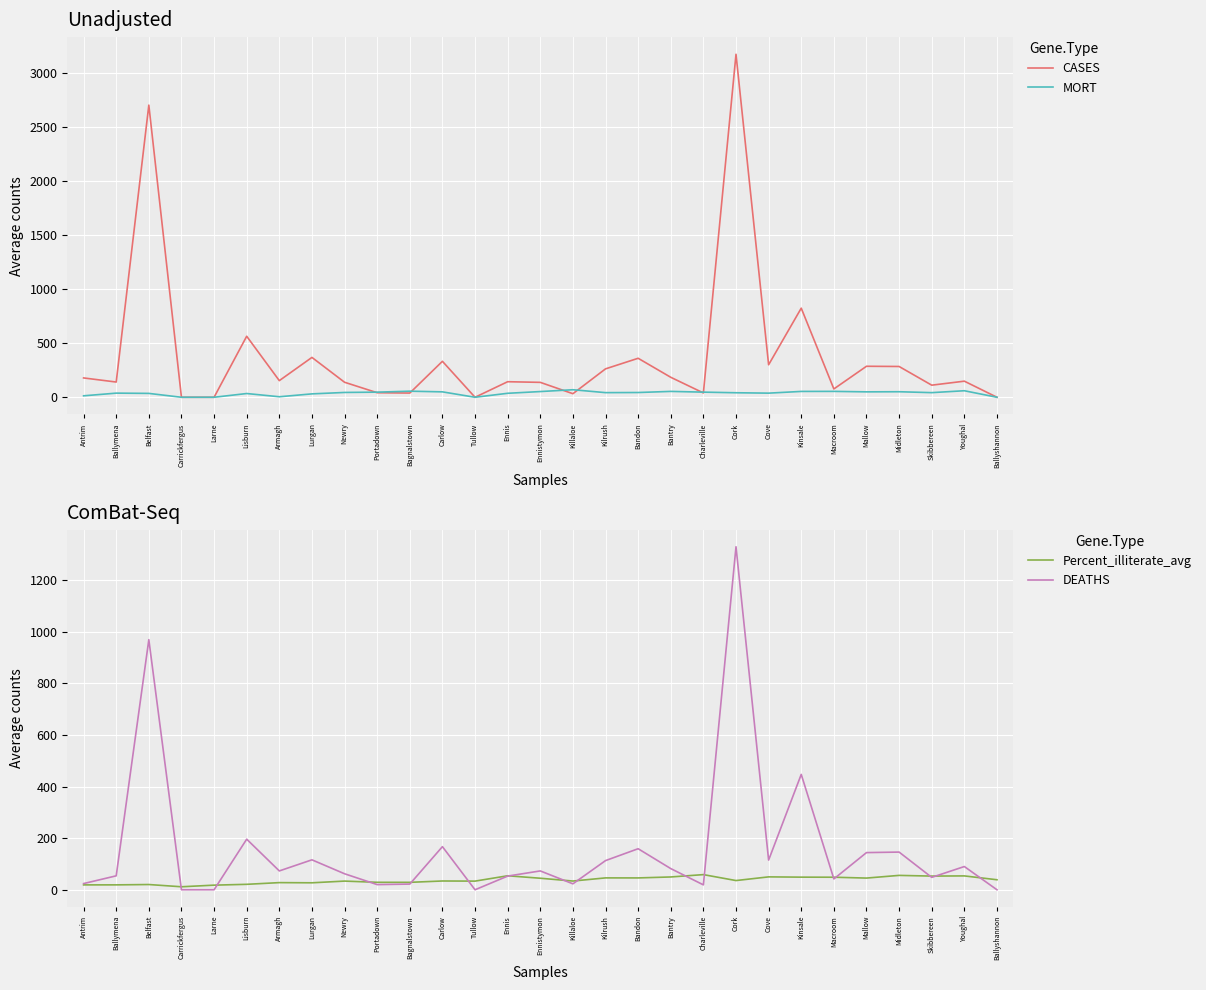

Reading left to right, extract all data points from this chart.

CASES: Antrim=179.0	Ballymena=141.0	Belfast=2705.0	Carrickfergus=0.0	Larne=0.0	Lisburn=565.0	Armagh=154.0	Lurgan=369.0	Newry=139.0	Portadown=42.0	Bagnalstown=39.0	Carlow=333.0	Tullow=0.0	Ennis=144.0	Ennistymon=138.0	Killaloe=33.0	Kilrush=263.0	Bandon=361.0	Bantry=185.0	Charleville=40.0	Cork=3176.0	Cove=301.0	Kinsale=825.0	Macroom=77.0	Mallow=287.0	Midleton=285.0	Skibbereen=112.0	Youghal=149.0	Ballyshannon=0.0
MORT: Antrim=13.4	Ballymena=38.3	Belfast=35.8	Carrickfergus=0.0	Larne=0.0	Lisburn=34.6	Armagh=4.7	Lurgan=31.4	Newry=44.6	Portadown=47.3	Bagnalstown=56.3	Carlow=50.1	Tullow=0.0	Ennis=36.8	Ennistymon=52.9	Killaloe=69.7	Kilrush=42.9	Bandon=44.0	Bantry=54.3	Charleville=47.5	Cork=41.8	Cove=38.2	Kinsale=54.1	Macroom=54.5	Mallow=50.1	Midleton=51.2	Skibbereen=42.8	Youghal=60.4	Ballyshannon=0.0
Percent_illiterate_avg: Antrim=18.9	Ballymena=19.0	Belfast=20.3	Carrickfergus=11.6	Larne=17.9	Lisburn=21.1	Armagh=27.7	Lurgan=27.0	Newry=33.6	Portadown=28.9	Bagnalstown=28.8	Carlow=34.0	Tullow=33.5	Ennis=54.2	Ennistymon=44.7	Killaloe=33.8	Kilrush=46.0	Bandon=45.9	Bantry=49.6	Charleville=58.7	Cork=35.7	Cove=50.0	Kinsale=48.9	Macroom=48.6	Mallow=45.3	Midleton=55.7	Skibbereen=53.0	Youghal=53.7	Ballyshannon=38.8
DEATHS: Antrim=24.0	Ballymena=54.0	Belfast=969.0	Carrickfergus=0.0	Larne=0.0	Lisburn=196.0	Armagh=73.0	Lurgan=116.0	Newry=62.0	Portadown=20.0	Bagnalstown=22.0	Carlow=167.0	Tullow=0.0	Ennis=53.0	Ennistymon=73.0	Killaloe=23.0	Kilrush=113.0	Bandon=159.0	Bantry=82.0	Charleville=19.0	Cork=1329.0	Cove=115.0	Kinsale=447.0	Macroom=42.0	Mallow=144.0	Midleton=146.0	Skibbereen=48.0	Youghal=90.0	Ballyshannon=0.0